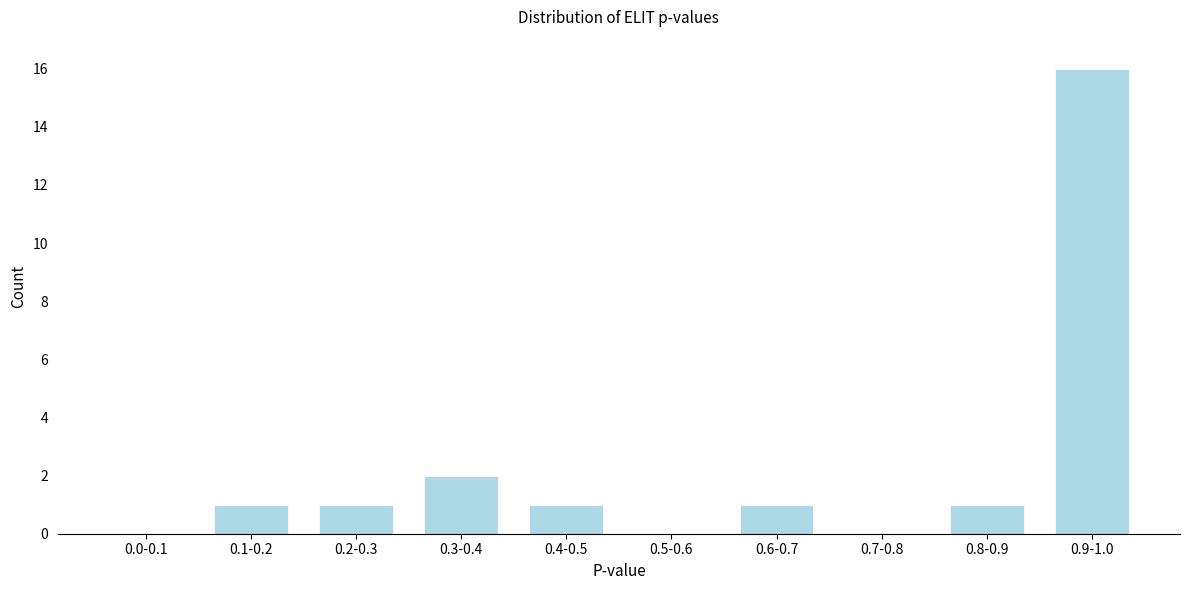

Reading left to right, transcribe all the data shown in this chart.

0.0-0.1=0	0.1-0.2=1	0.2-0.3=1	0.3-0.4=2	0.4-0.5=1	0.5-0.6=0	0.6-0.7=1	0.7-0.8=0	0.8-0.9=1	0.9-1.0=16